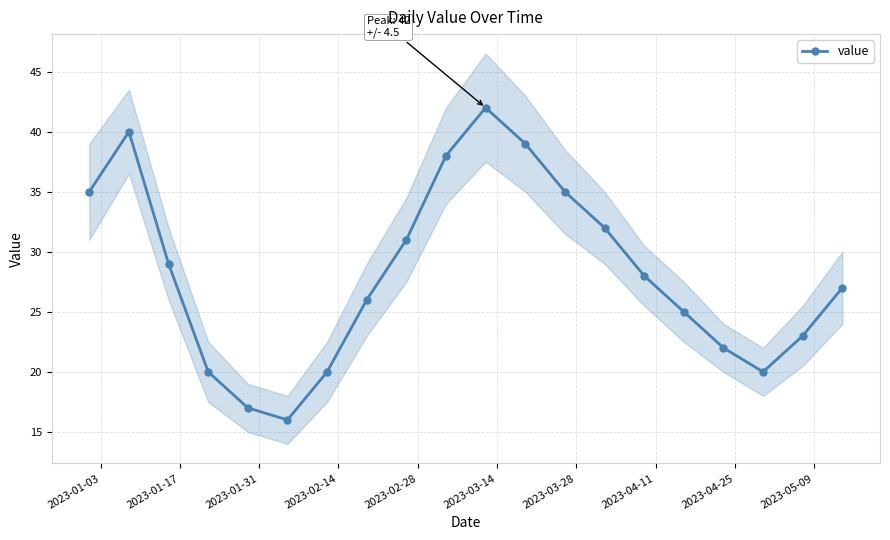

Does the chart display data point markers on the line(s)?

Yes